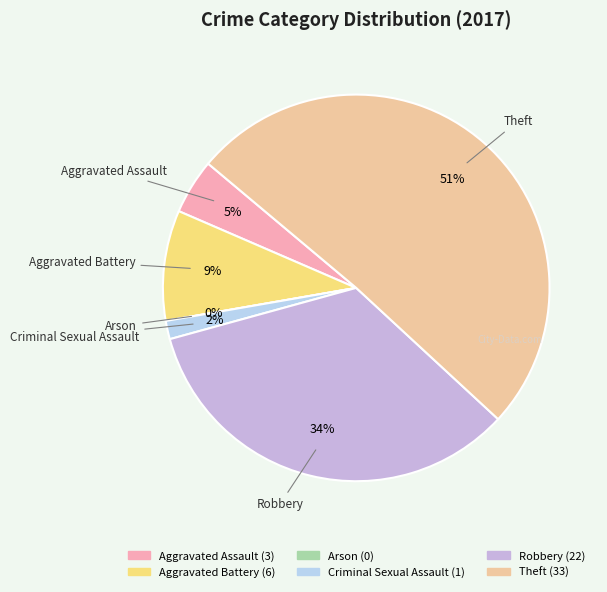

Rank the categories by value from lowest to highest.

Arson, Criminal Sexual Assault, Aggravated Assault, Aggravated Battery, Robbery, Theft